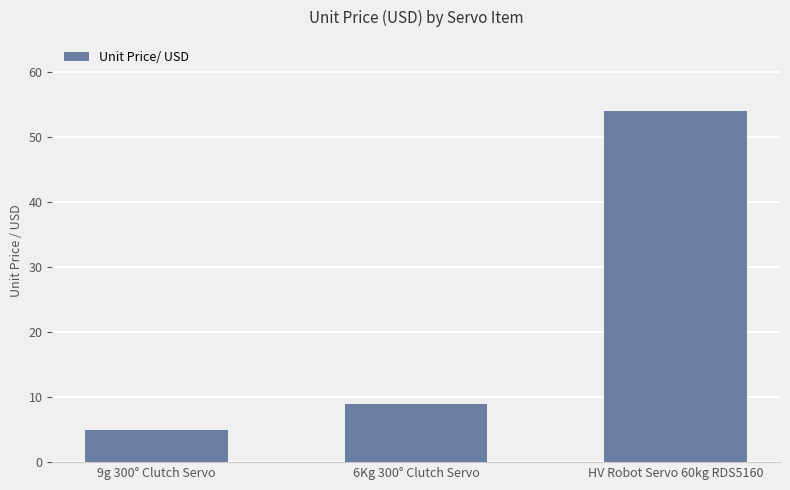

At which label is the value closest to 29?

6Kg 300° Clutch Servo